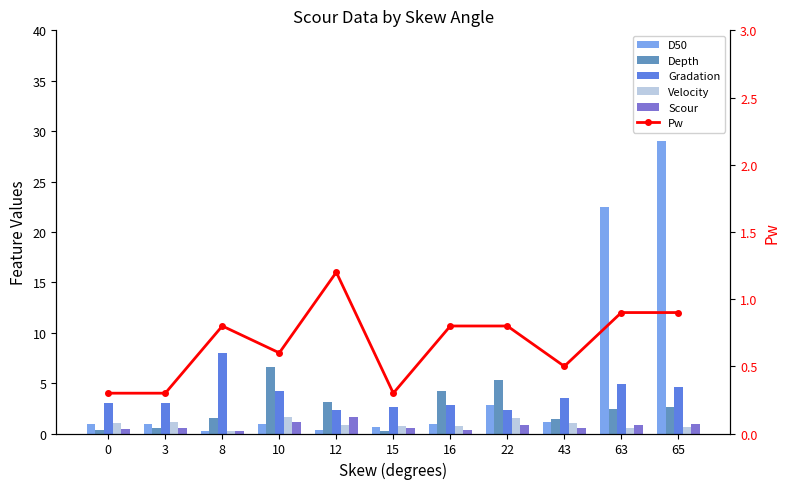

Which category has the highest value in the Pw series?

12